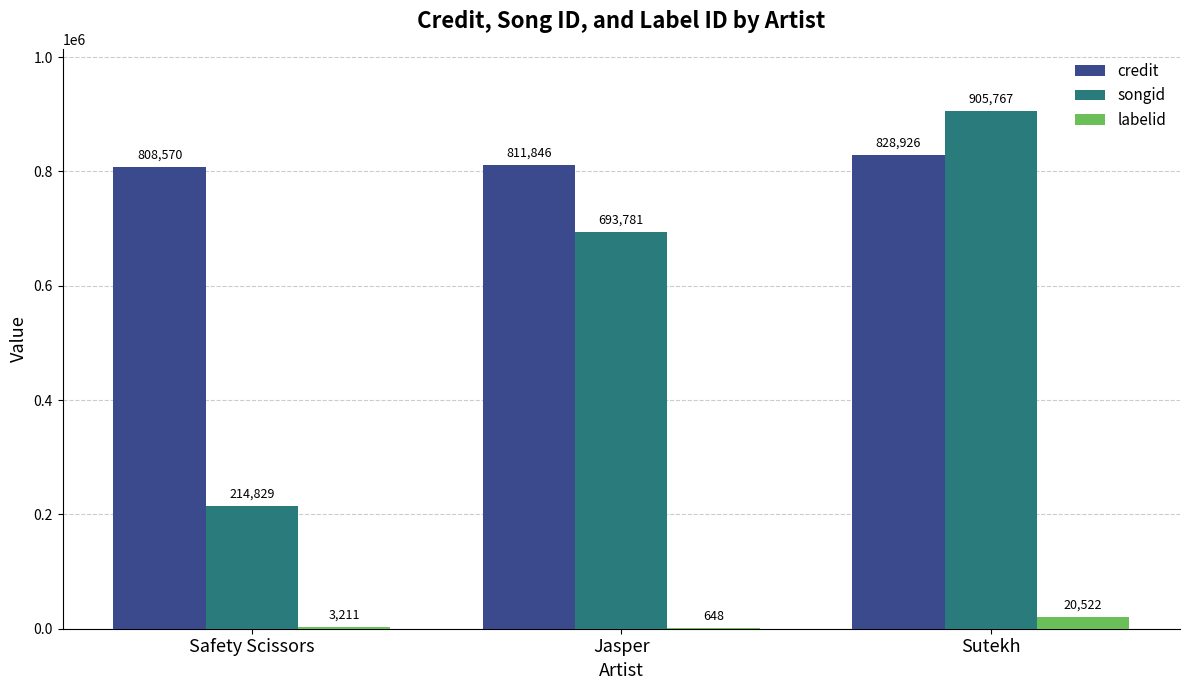

Reading left to right, transcribe all the data shown in this chart.

credit: Safety Scissors=808570	Jasper=811846	Sutekh=828926
songid: Safety Scissors=214829	Jasper=693781	Sutekh=905767
labelid: Safety Scissors=3211	Jasper=648	Sutekh=20522